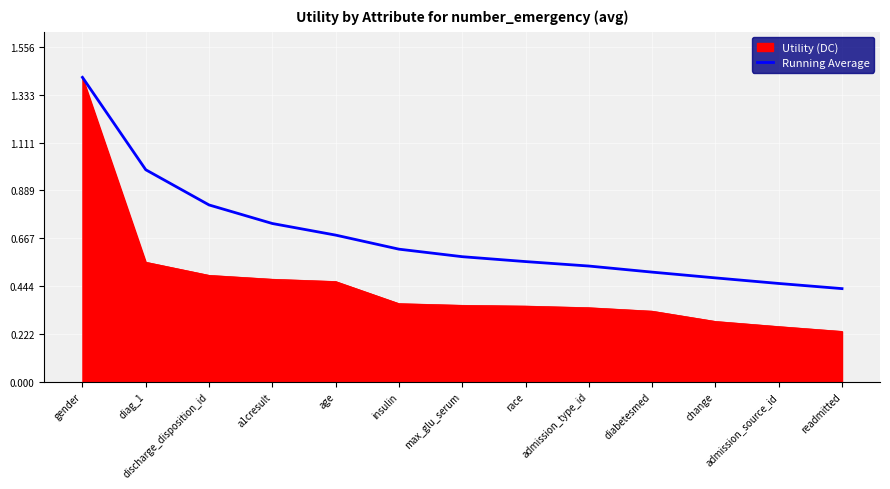

Which category has the highest value across all series?

gender